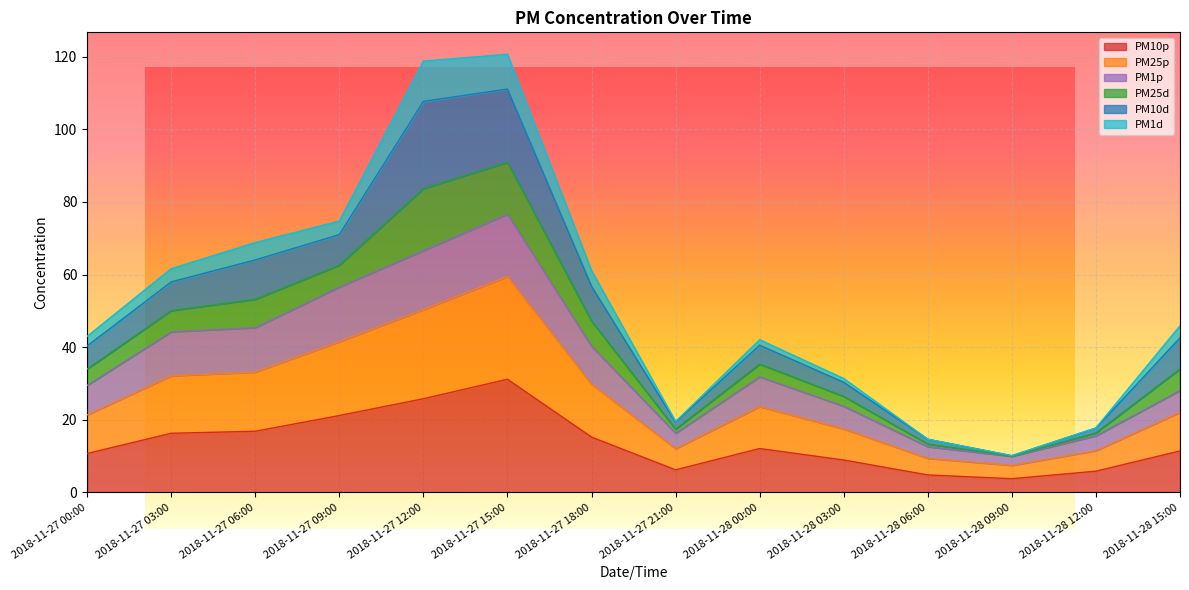

Read the PM25p value at 2018-11-27 12:00.

50.4